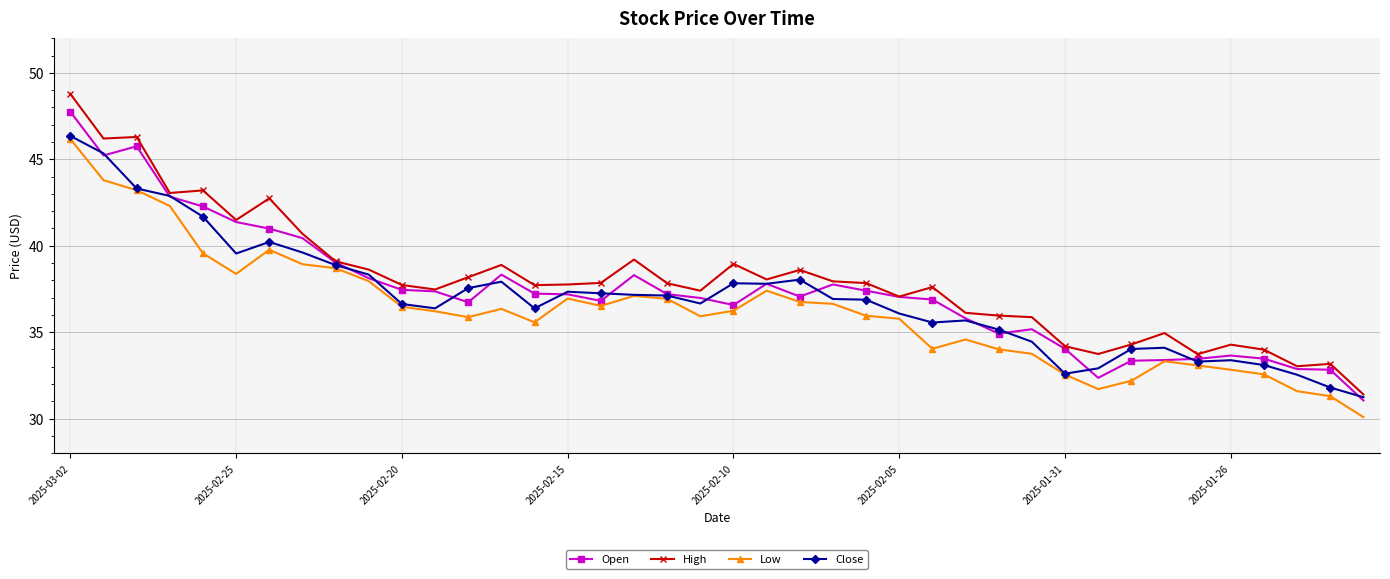

What is the lowest value of the Low series?

30.1